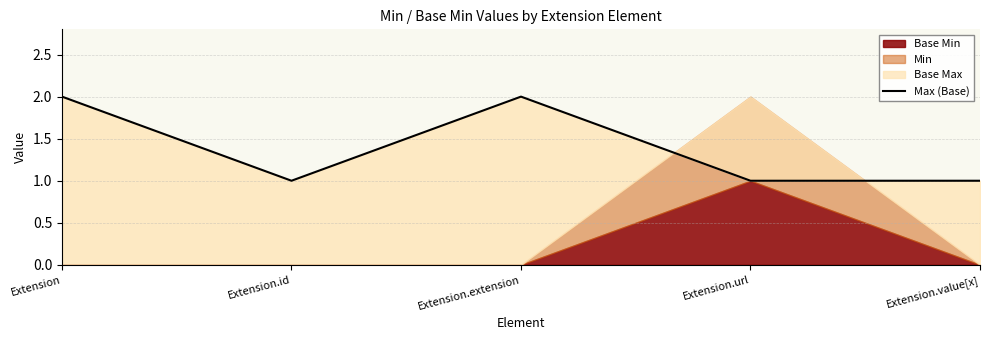

Reading left to right, list all the values displayed in this chart.

Extension=2	Extension.id=1	Extension.extension=2	Extension.url=1	Extension.value[x]=1